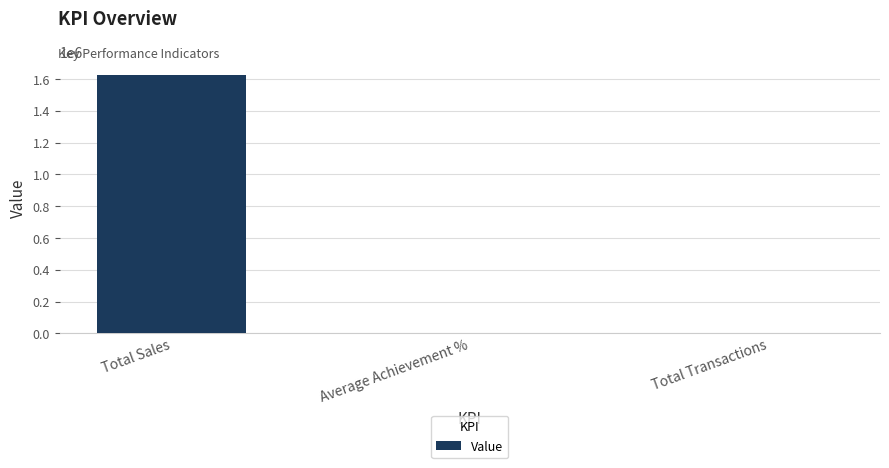

The value at Total Sales is 1627637. True or false?

True